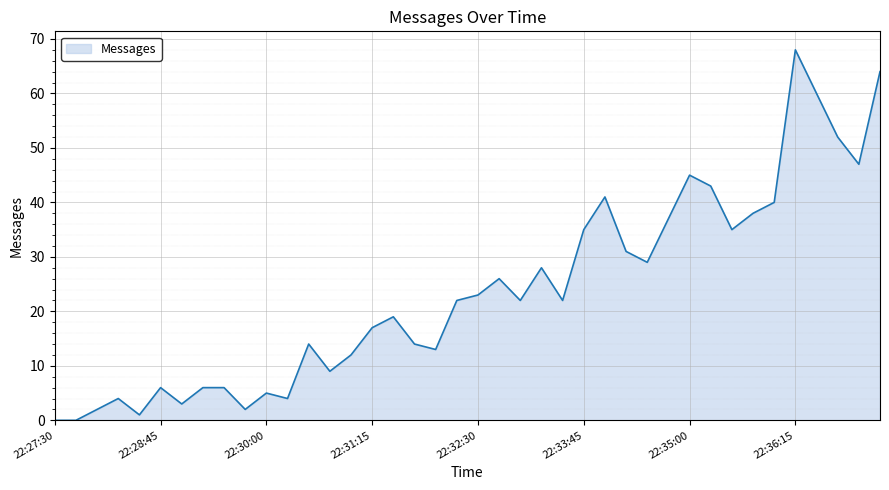

What is the maximum value shown in the chart?

68